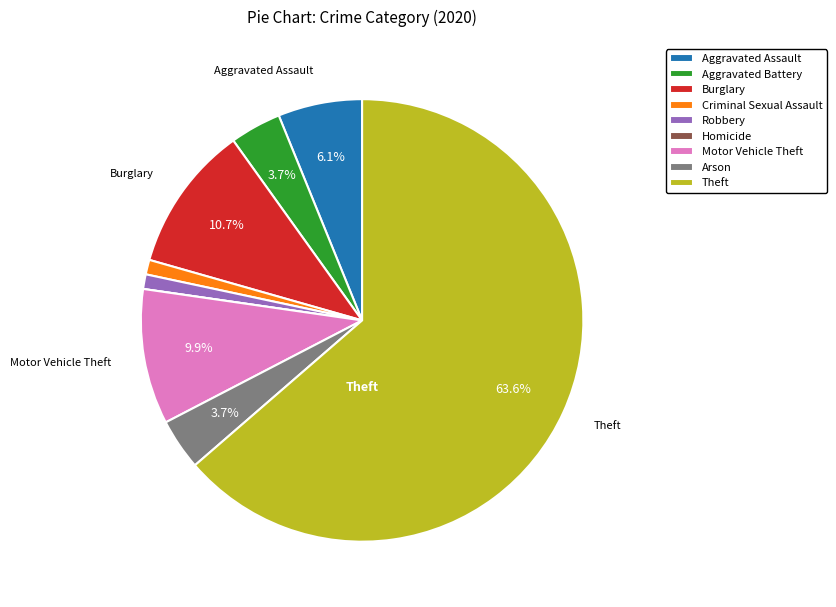

What percentage is the Criminal Sexual Assault slice, to the nearest percent?

1%